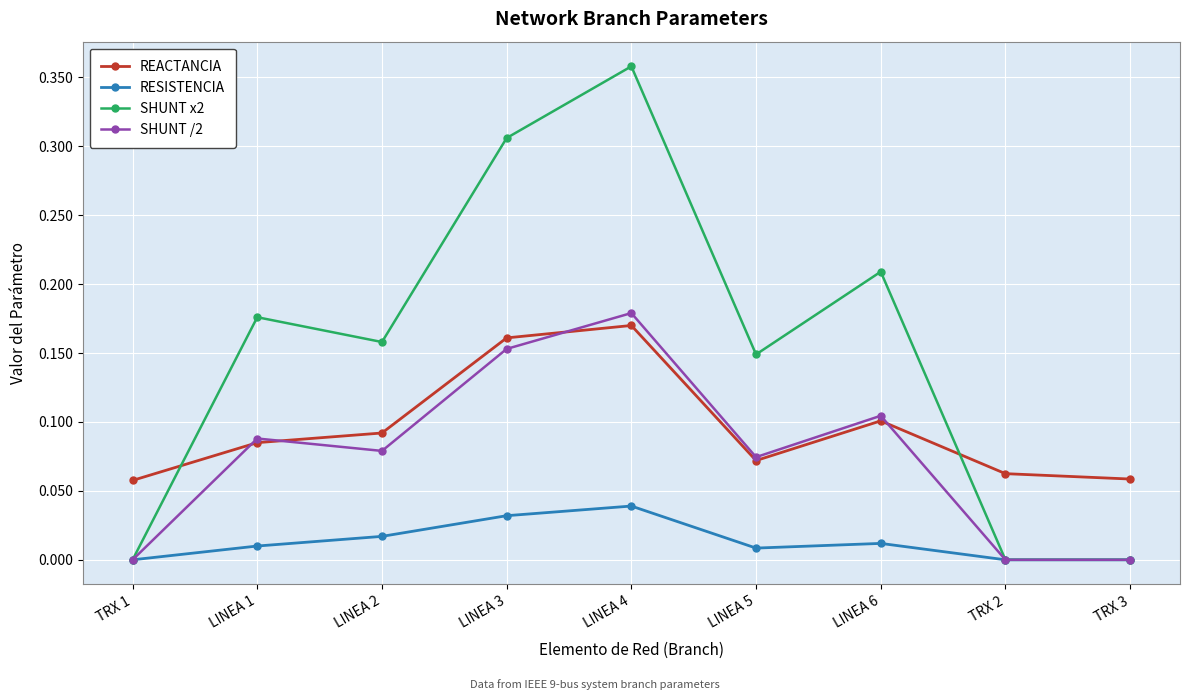

Which category has the highest value across all series?

LINEA 4